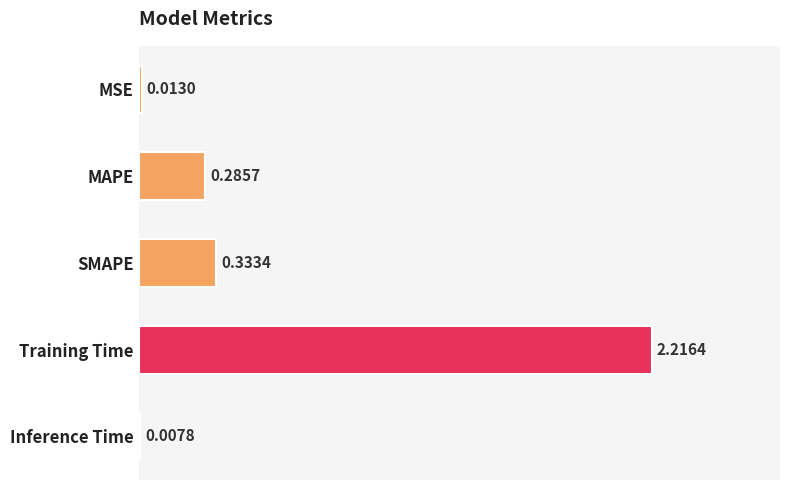

Which category has the highest value across all series?

Training Time